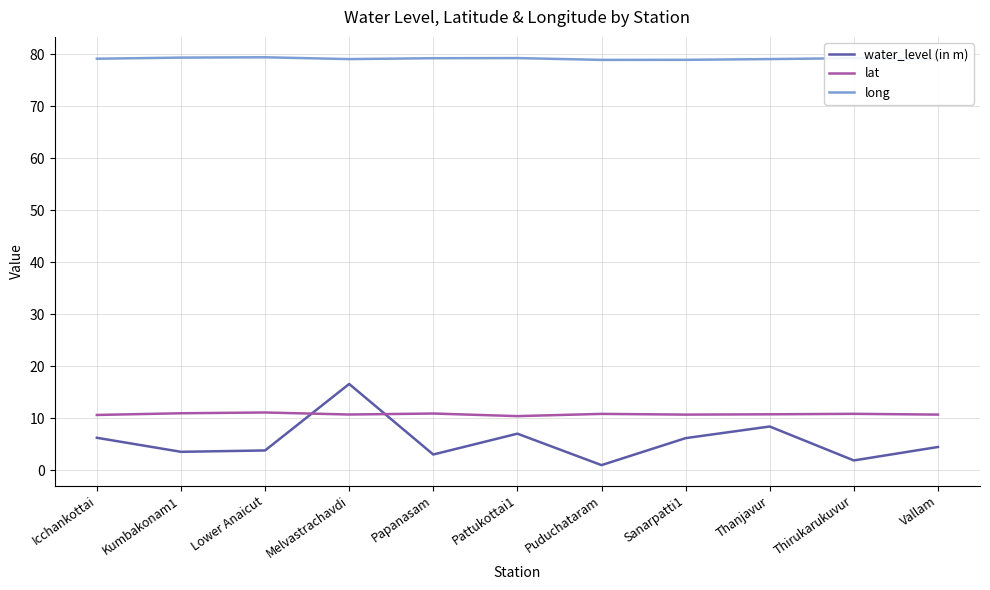

What is the minimum value for lat?

10.4